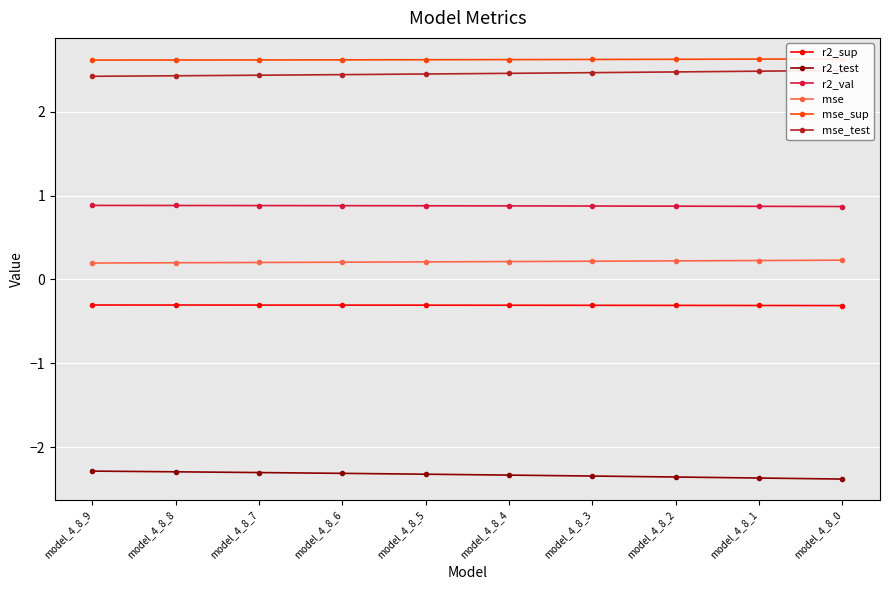

Reading left to right, list all the values displayed in this chart.

r2_sup: model_4_8_9=-0.3	model_4_8_8=-0.3	model_4_8_7=-0.3	model_4_8_6=-0.3	model_4_8_5=-0.3	model_4_8_4=-0.3	model_4_8_3=-0.3	model_4_8_2=-0.3	model_4_8_1=-0.3	model_4_8_0=-0.3
r2_test: model_4_8_9=-2.3	model_4_8_8=-2.3	model_4_8_7=-2.3	model_4_8_6=-2.3	model_4_8_5=-2.3	model_4_8_4=-2.3	model_4_8_3=-2.3	model_4_8_2=-2.4	model_4_8_1=-2.4	model_4_8_0=-2.4
r2_val: model_4_8_9=0.9	model_4_8_8=0.9	model_4_8_7=0.9	model_4_8_6=0.9	model_4_8_5=0.9	model_4_8_4=0.9	model_4_8_3=0.9	model_4_8_2=0.9	model_4_8_1=0.9	model_4_8_0=0.9
mse: model_4_8_9=0.2	model_4_8_8=0.2	model_4_8_7=0.2	model_4_8_6=0.2	model_4_8_5=0.2	model_4_8_4=0.2	model_4_8_3=0.2	model_4_8_2=0.2	model_4_8_1=0.2	model_4_8_0=0.2
mse_sup: model_4_8_9=2.6	model_4_8_8=2.6	model_4_8_7=2.6	model_4_8_6=2.6	model_4_8_5=2.6	model_4_8_4=2.6	model_4_8_3=2.6	model_4_8_2=2.6	model_4_8_1=2.6	model_4_8_0=2.6
mse_test: model_4_8_9=2.4	model_4_8_8=2.4	model_4_8_7=2.4	model_4_8_6=2.4	model_4_8_5=2.4	model_4_8_4=2.5	model_4_8_3=2.5	model_4_8_2=2.5	model_4_8_1=2.5	model_4_8_0=2.5